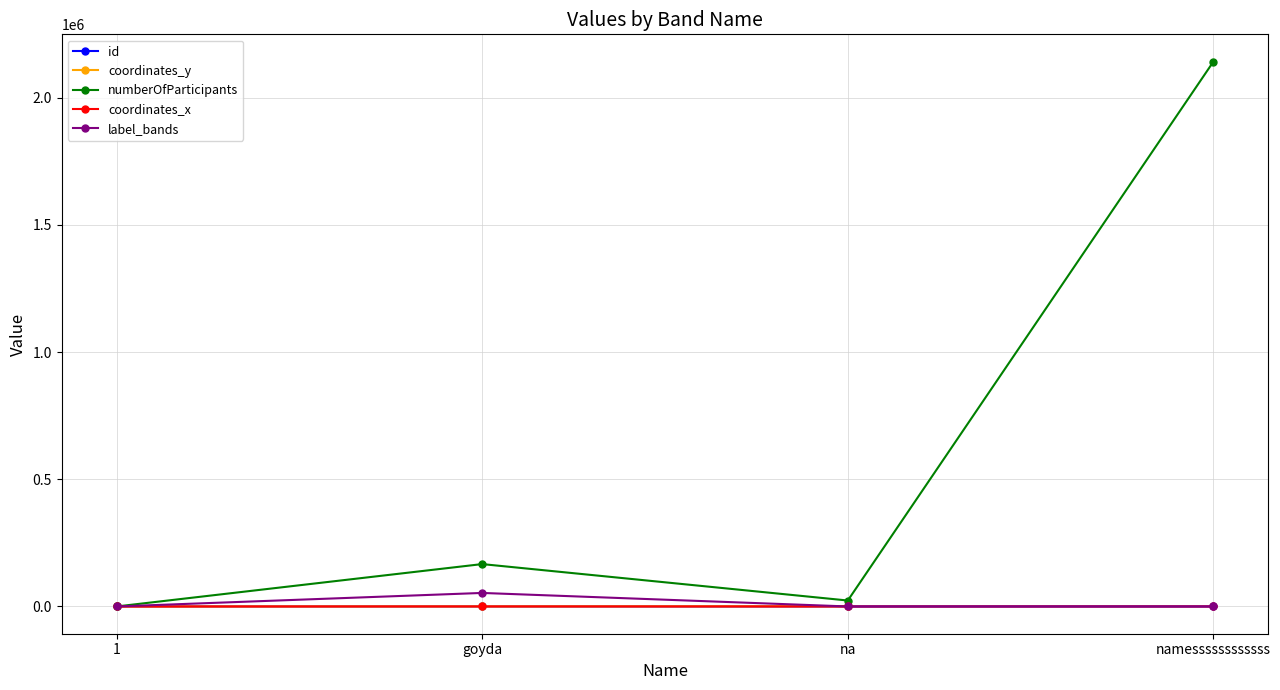

What is the label of the 2nd point from the right?

na